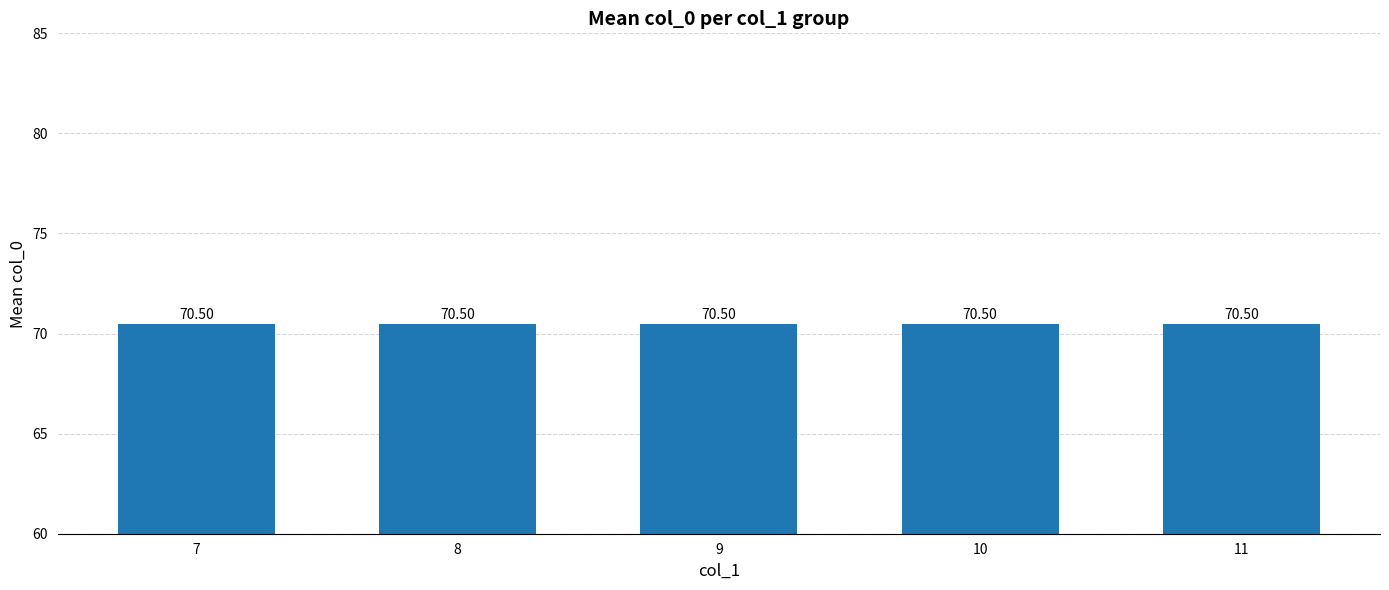

Is it true that the value at 7 is 117?

False